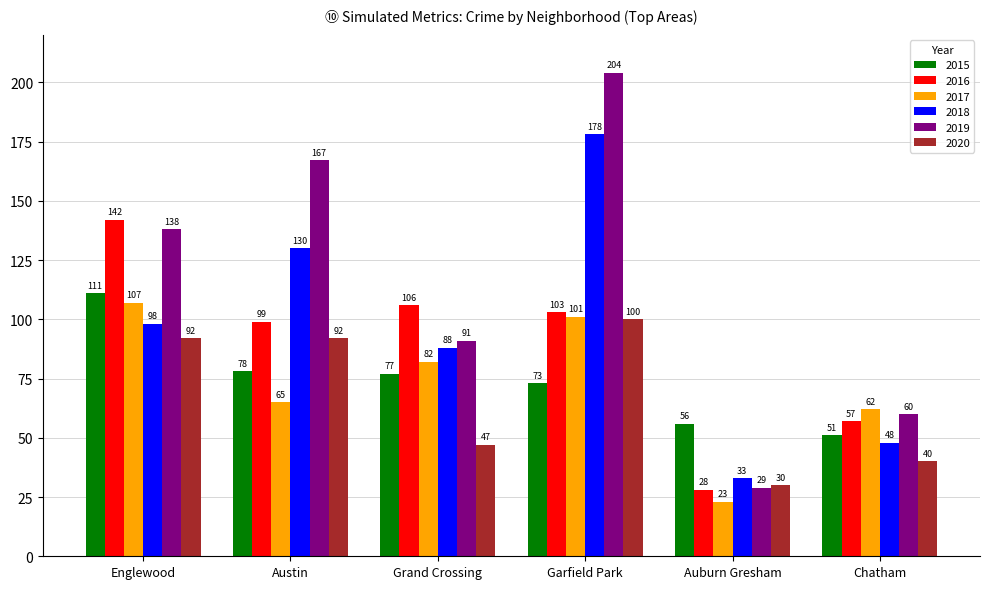

Reading left to right, list all the values displayed in this chart.

2015: Englewood=111	Austin=78	Grand Crossing=77	Garfield Park=73	Auburn Gresham=56	Chatham=51
2016: Englewood=142	Austin=99	Grand Crossing=106	Garfield Park=103	Auburn Gresham=28	Chatham=57
2017: Englewood=107	Austin=65	Grand Crossing=82	Garfield Park=101	Auburn Gresham=23	Chatham=62
2018: Englewood=98	Austin=130	Grand Crossing=88	Garfield Park=178	Auburn Gresham=33	Chatham=48
2019: Englewood=138	Austin=167	Grand Crossing=91	Garfield Park=204	Auburn Gresham=29	Chatham=60
2020: Englewood=92	Austin=92	Grand Crossing=47	Garfield Park=100	Auburn Gresham=30	Chatham=40